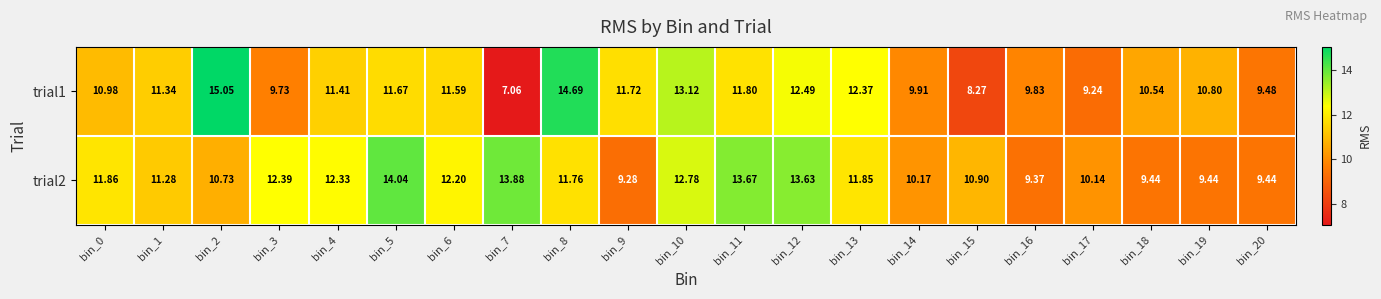

Is the value of trial1 at bin_8 greater than the value of trial2 at bin_1?

Yes